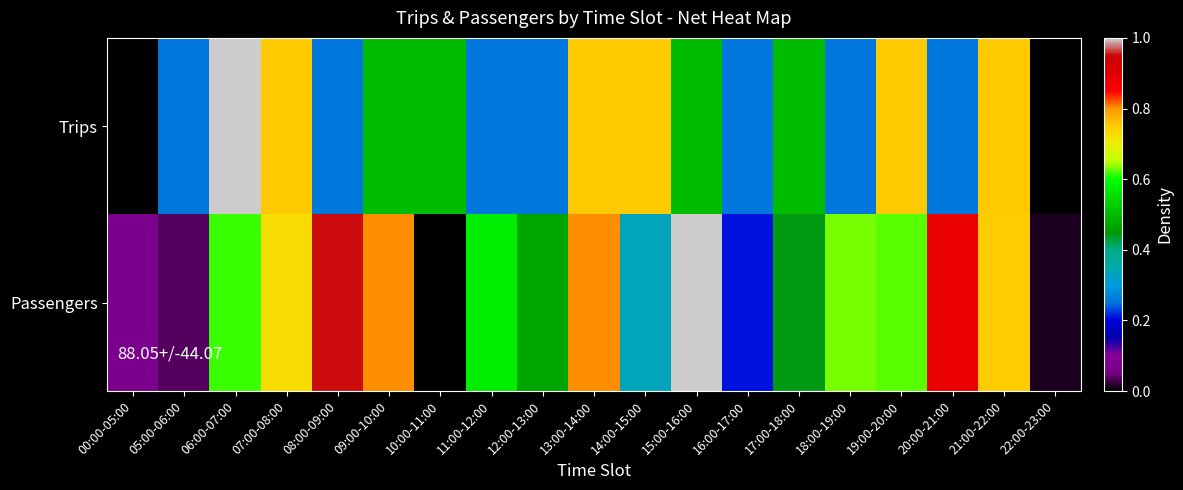

Which series changed the most between 17:00-18:00 and 20:00-21:00?

Passengers